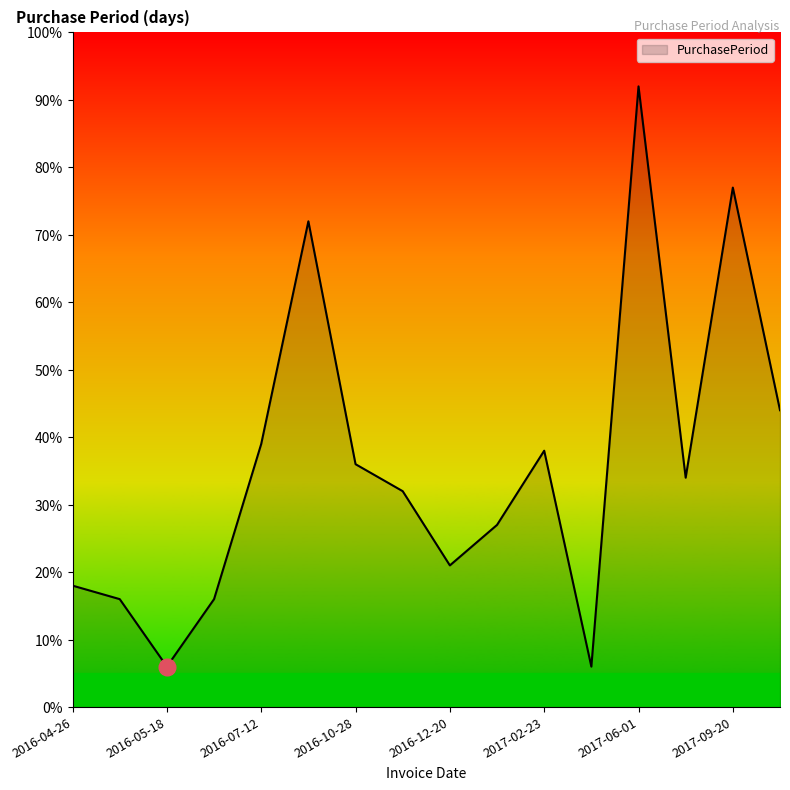

What is the greatest value displayed?

92